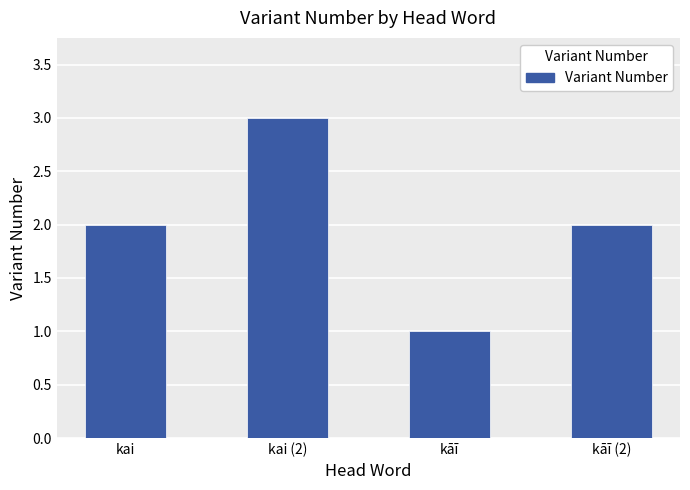

Reading right to left, transcribe all the data shown in this chart.

2	1	3	2